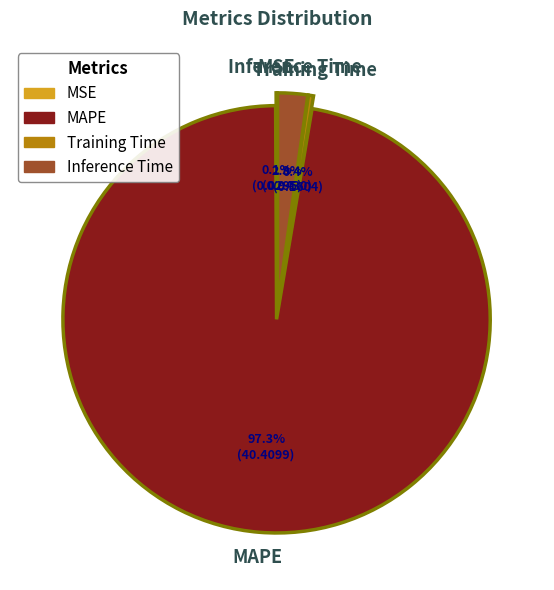

Between Inference Time and MAPE, which is larger?

MAPE